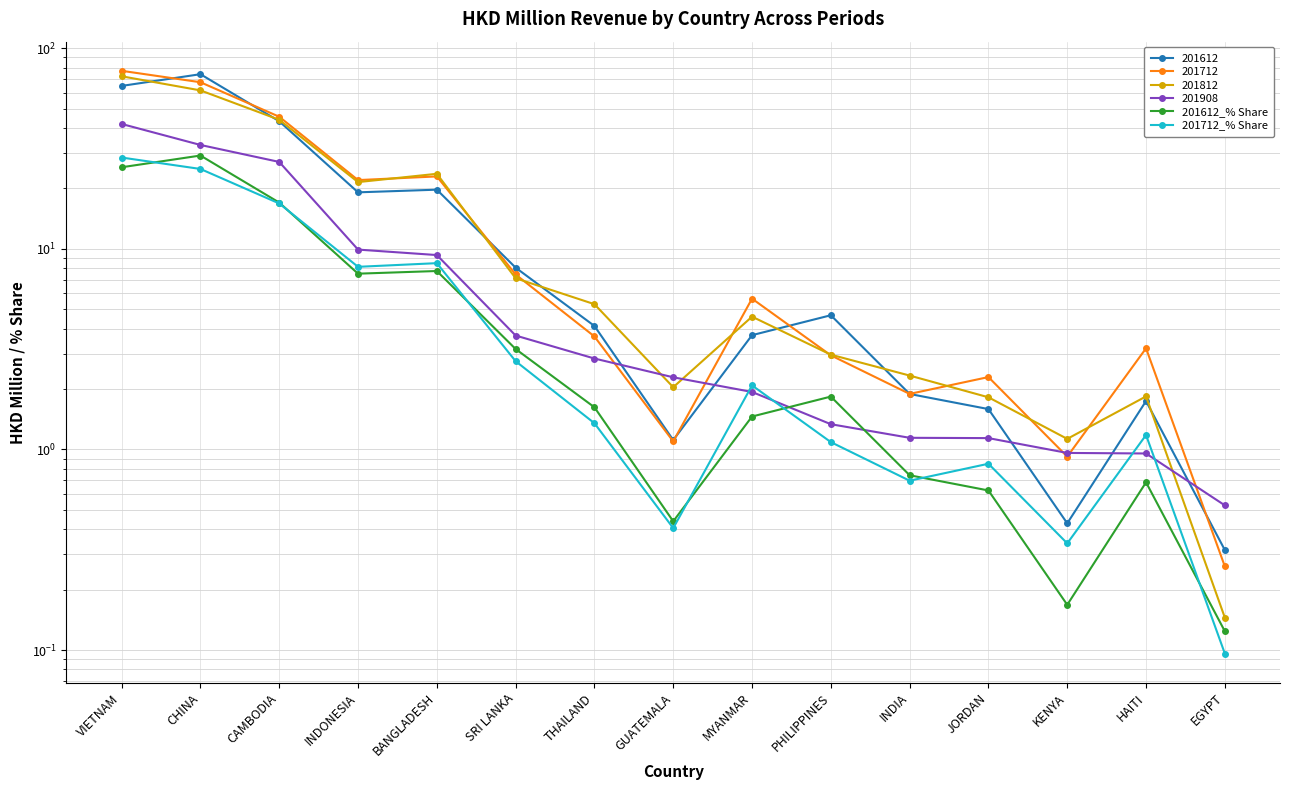

What is the value of the 201712_% Share point at the 8th from the left?

0.4